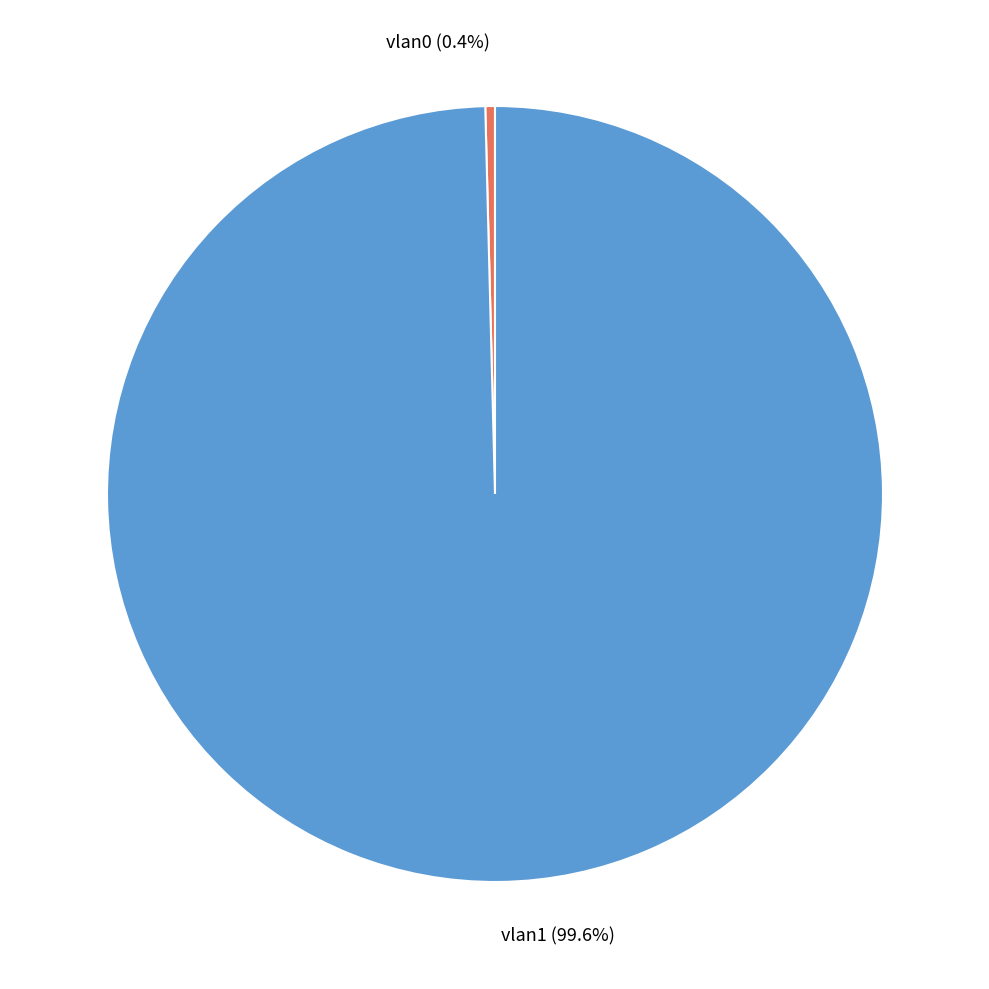

Does any single category account for the majority?

Yes